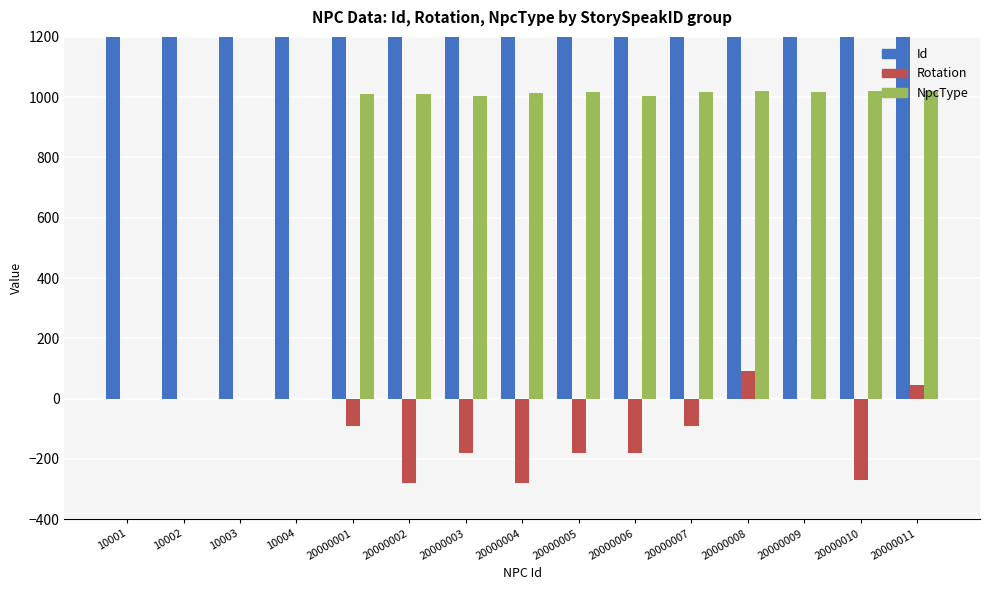

At 20000007, list the series in order from largest to smallest.

Id, NpcType, Rotation